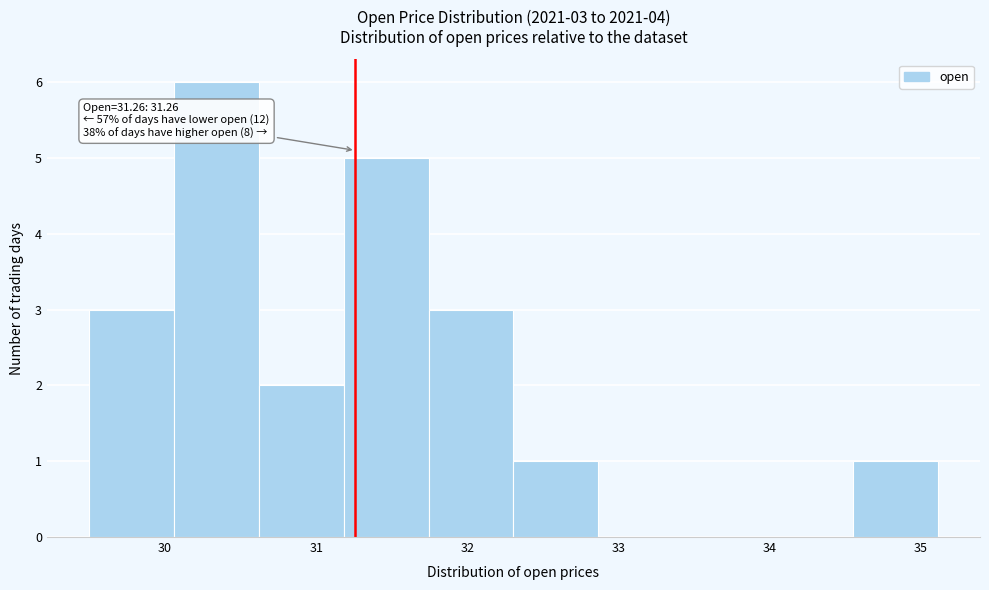

Which range on the x-axis has the tallest bar?

30.1 to 30.6